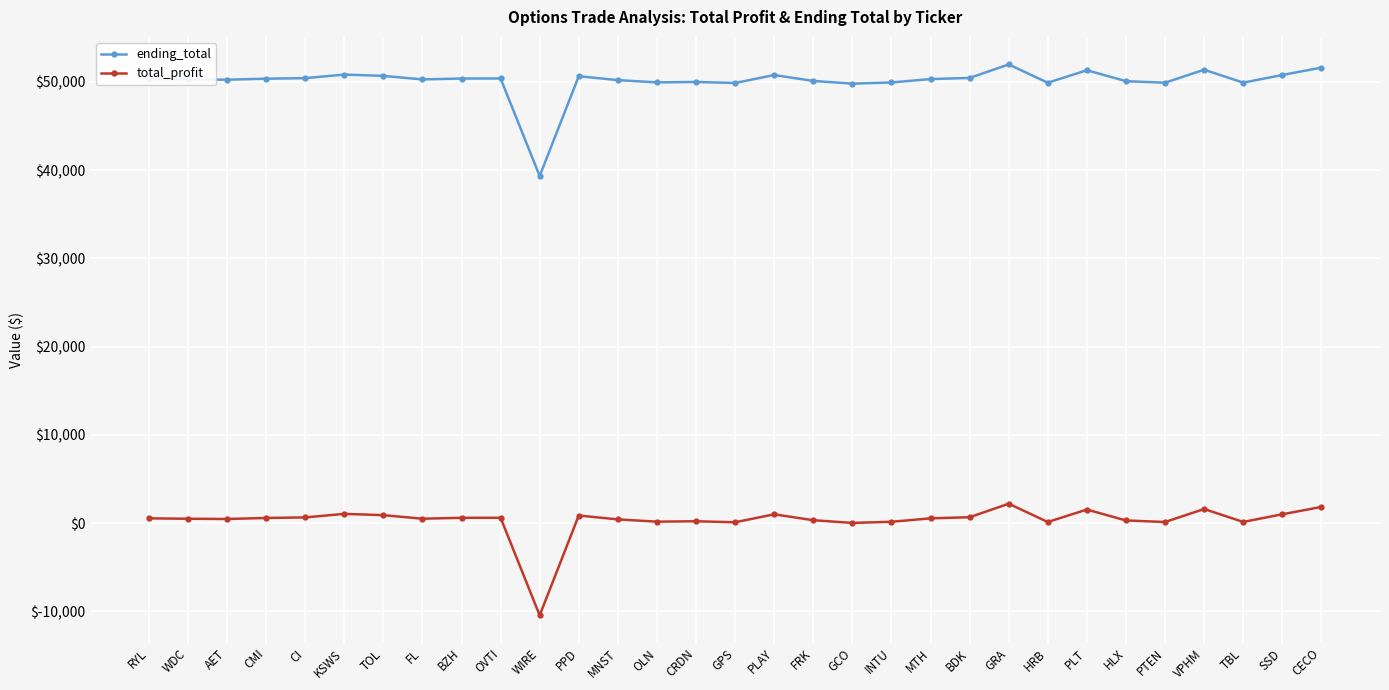

What is the minimum value shown in the chart?

-10456.7